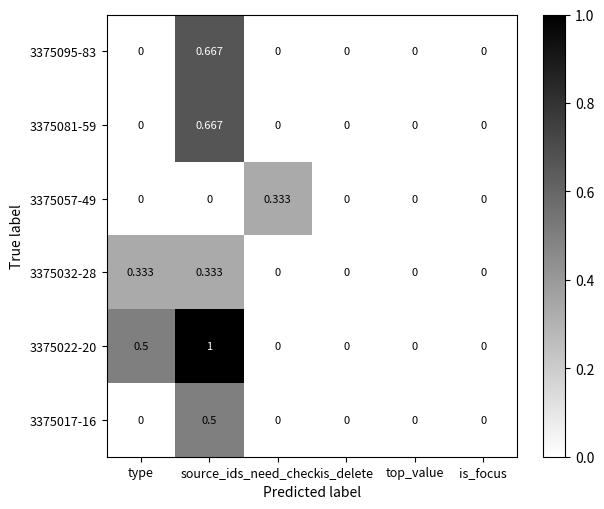

How many series are shown in this chart?

6